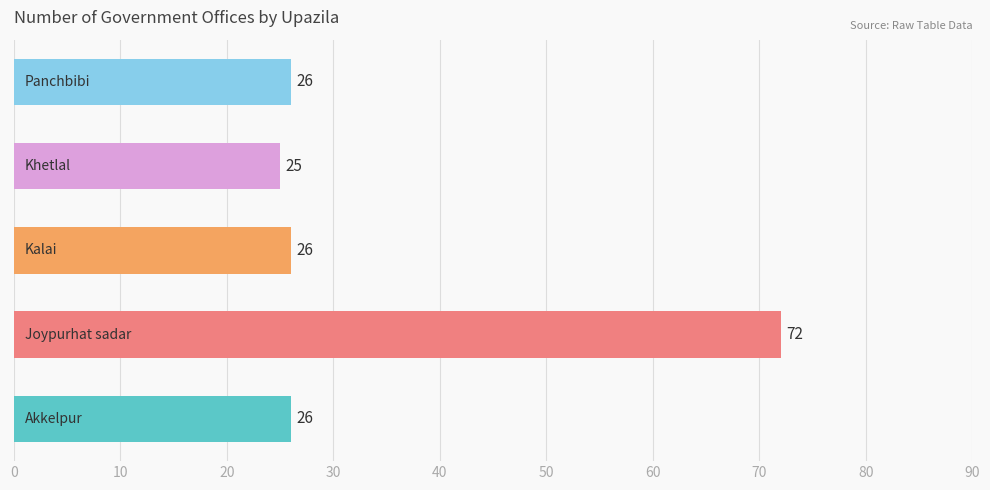

Reading bottom to top, list all the values displayed in this chart.

26	72	26	25	26